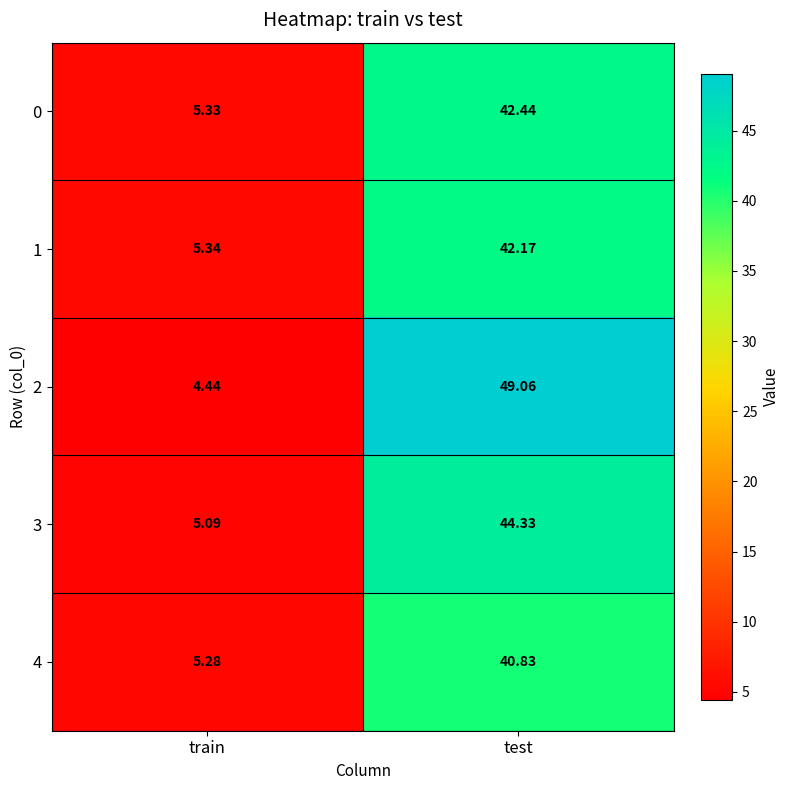

At which category is the sum across all series the highest?

test